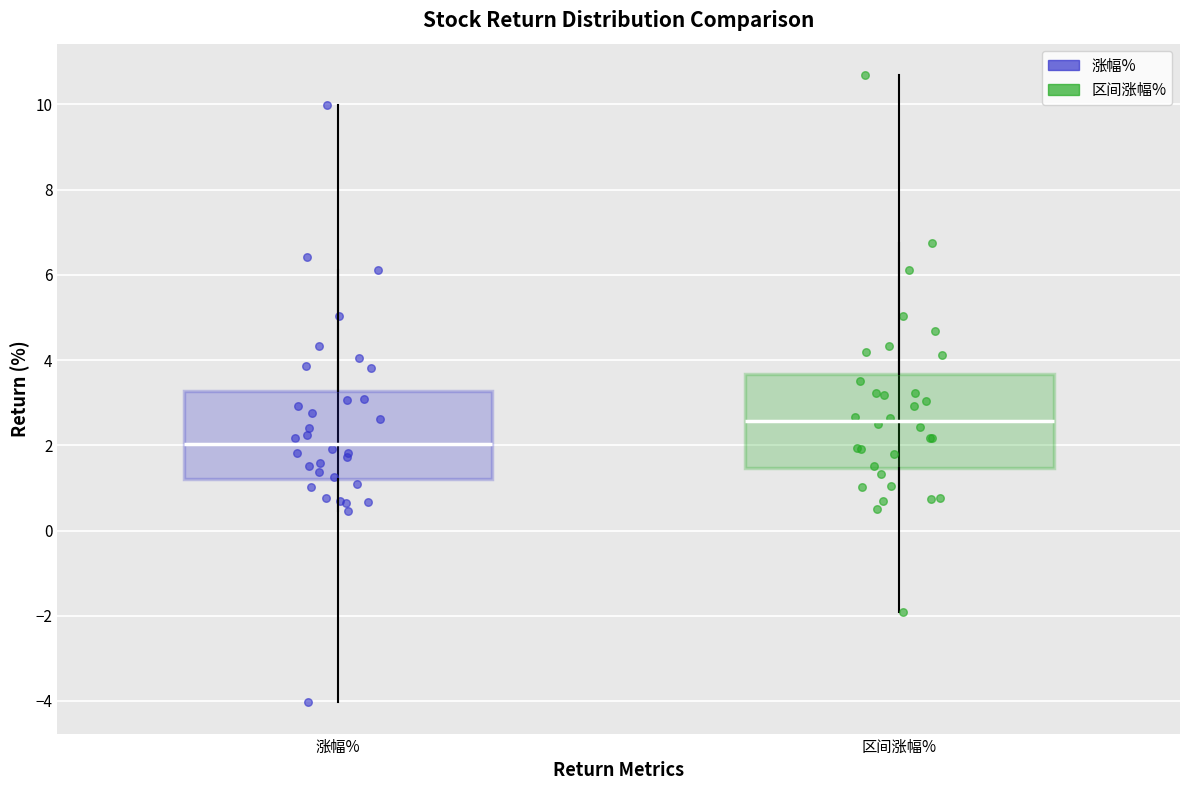

Which box has the highest median line?

区间涨幅%